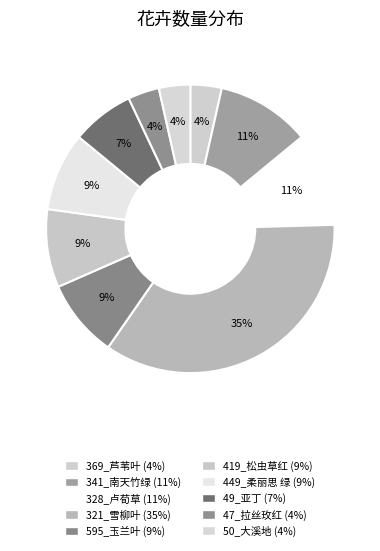

True or false: 50_大溪地 accounts for 1% of the total.

False